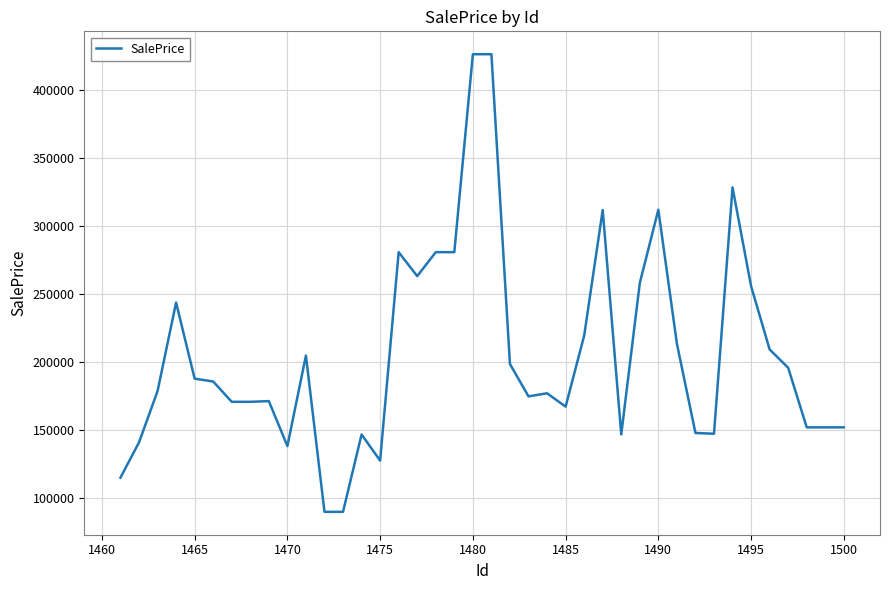

What is the minimum value shown in the chart?

90066.7